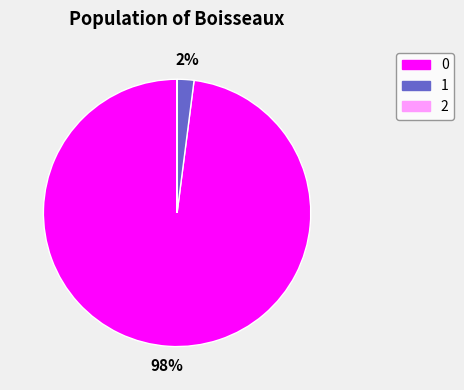

To the nearest percent, what is the difference between the largest and smallest slice percentages?

98%